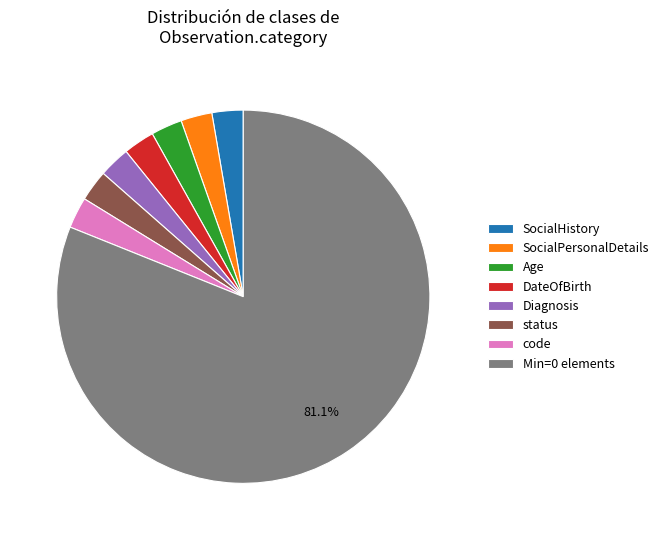

Do DateOfBirth and code together represent more than half of the pie?

No